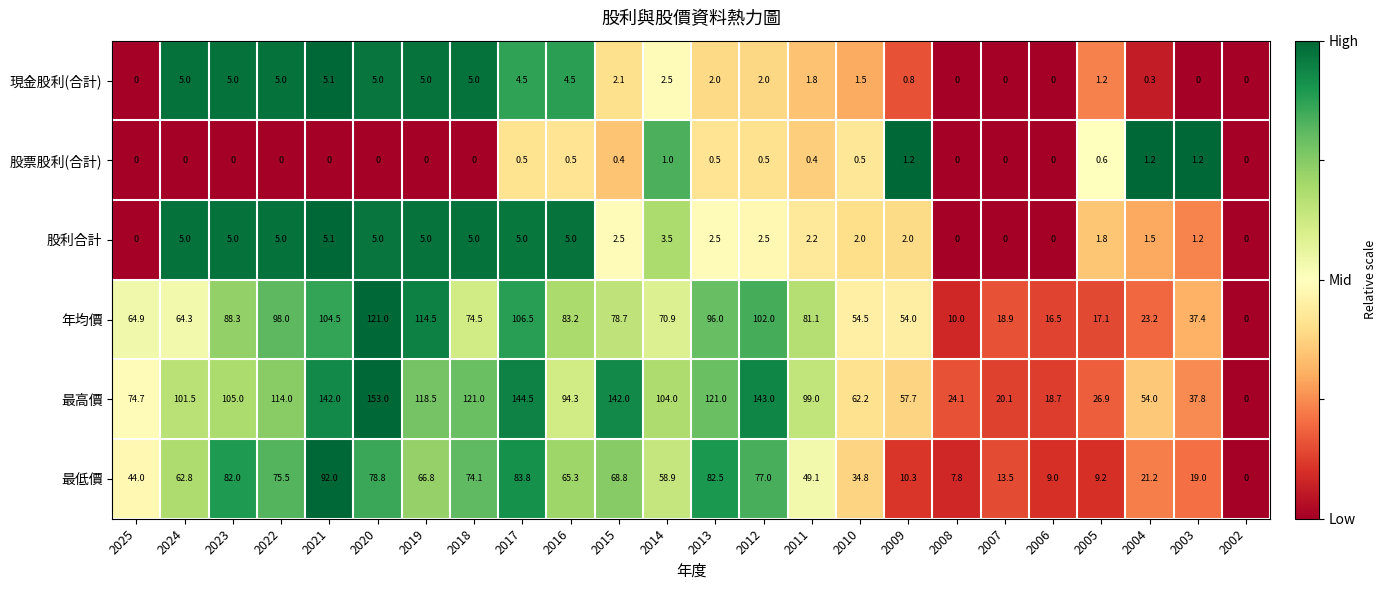

What is the sum of the 股票股利(合計) values at 2014 and 2012?

1.5